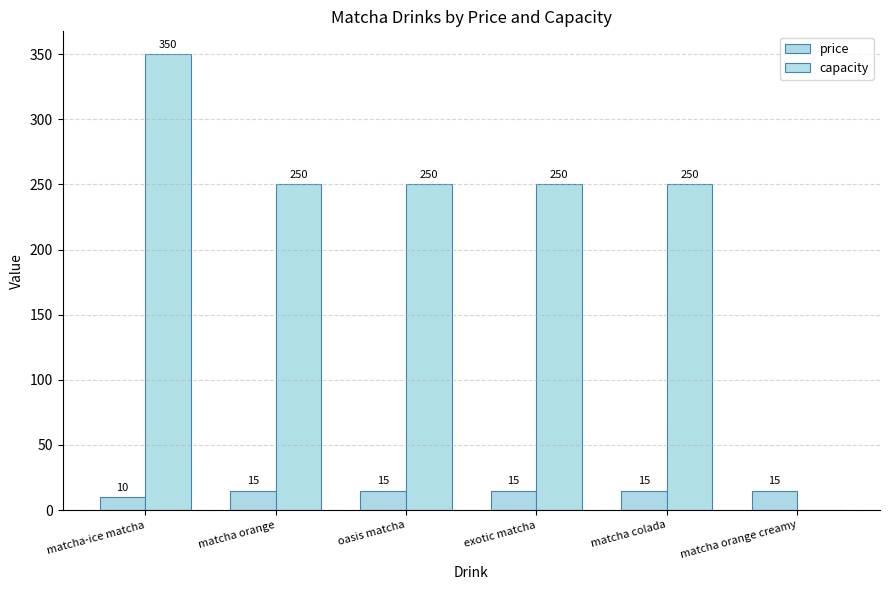

True or false: price has a value of 4 at exotic matcha.

False